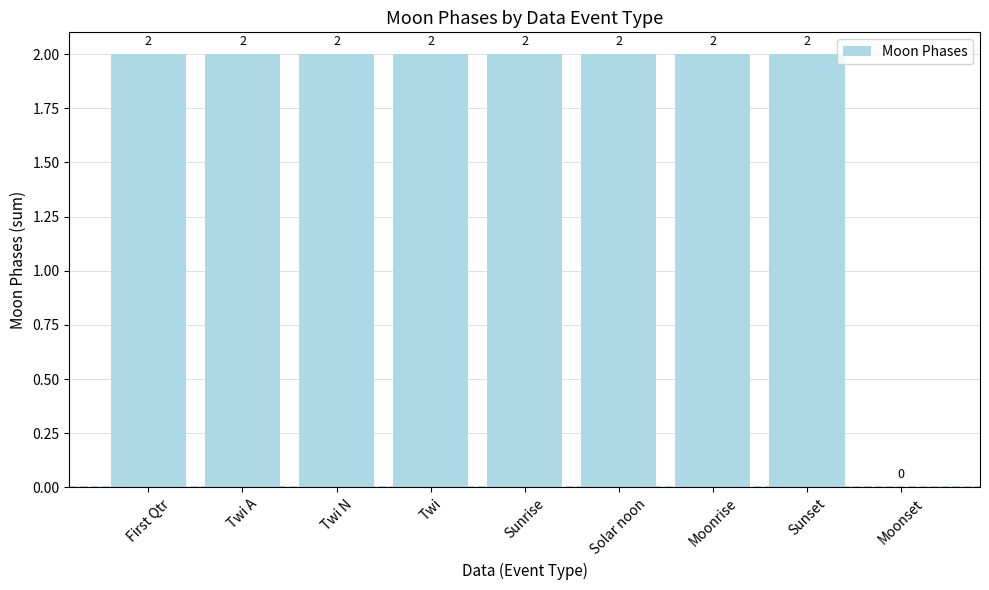

Are the bars horizontal?

No